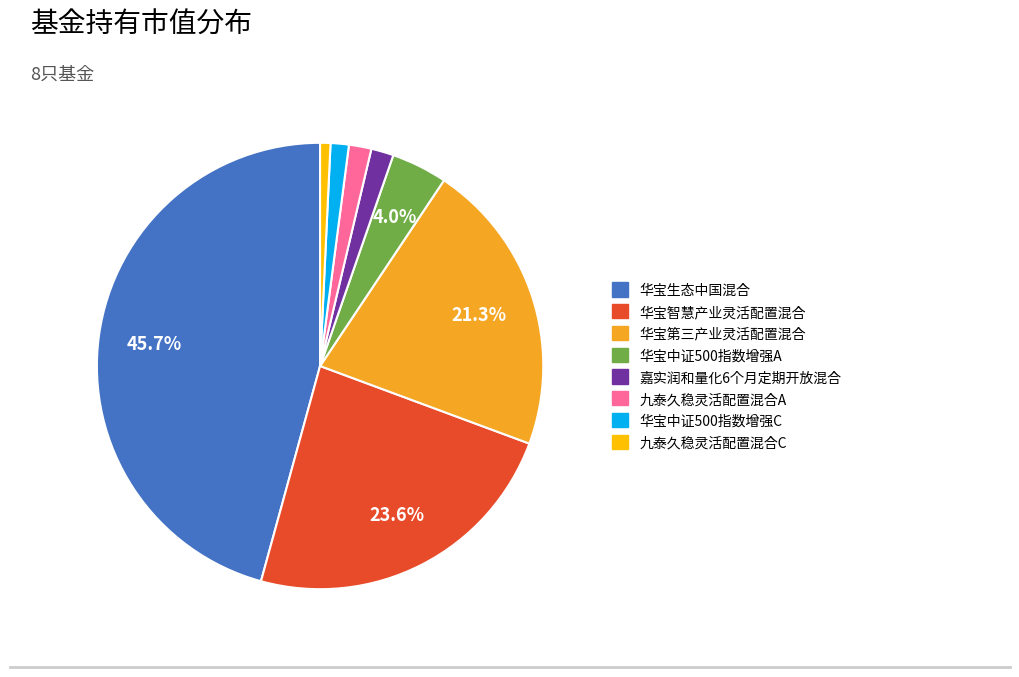

Combined, do 九泰久稳灵活配置混合C and 华宝中证500指数增强A account for over 50%?

No